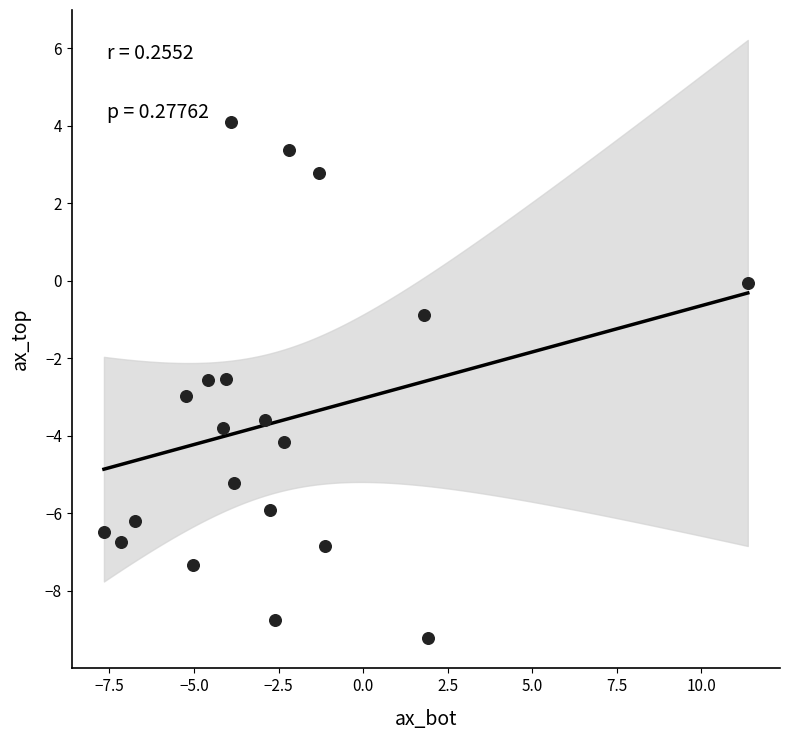

What is the range of X values (max minus min)?

19.0